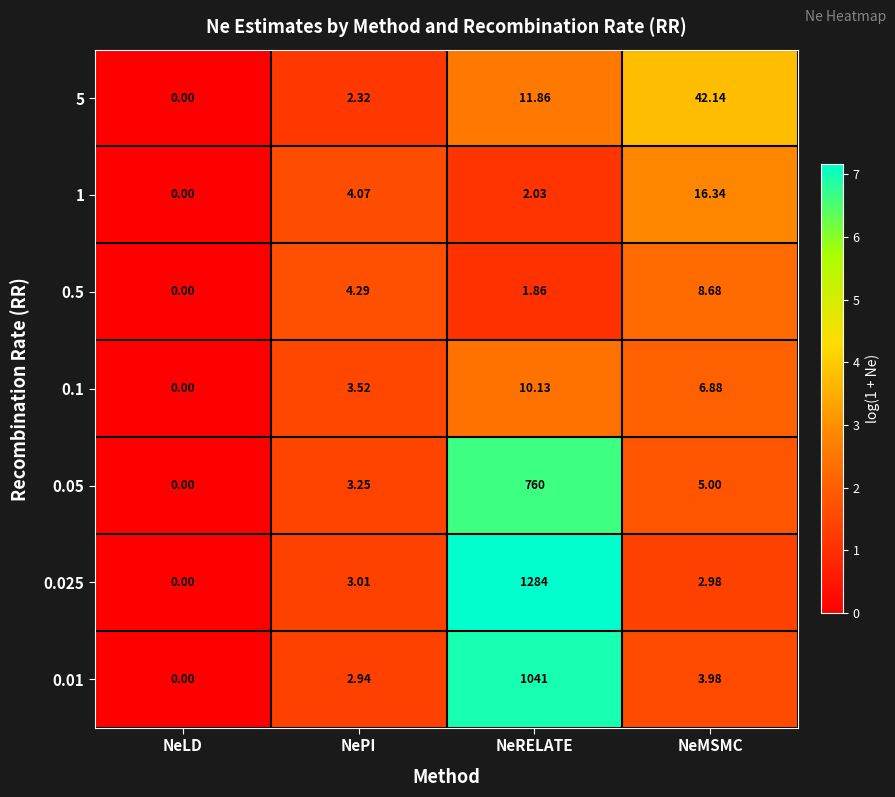

At which category does the chart reach its minimum across all series?

NeLD